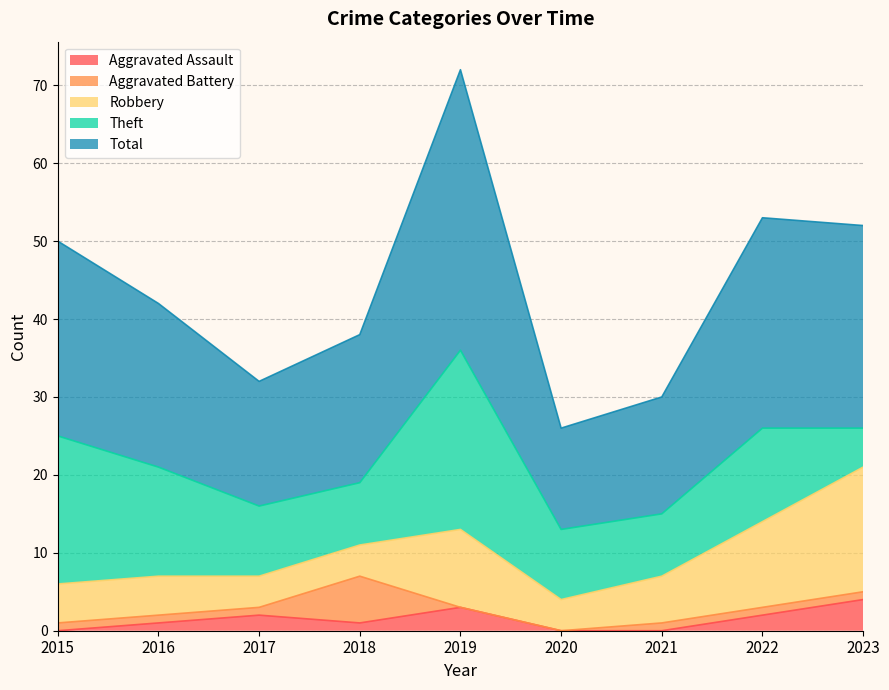

Read the Total value at 2023, to the nearest 10.

30